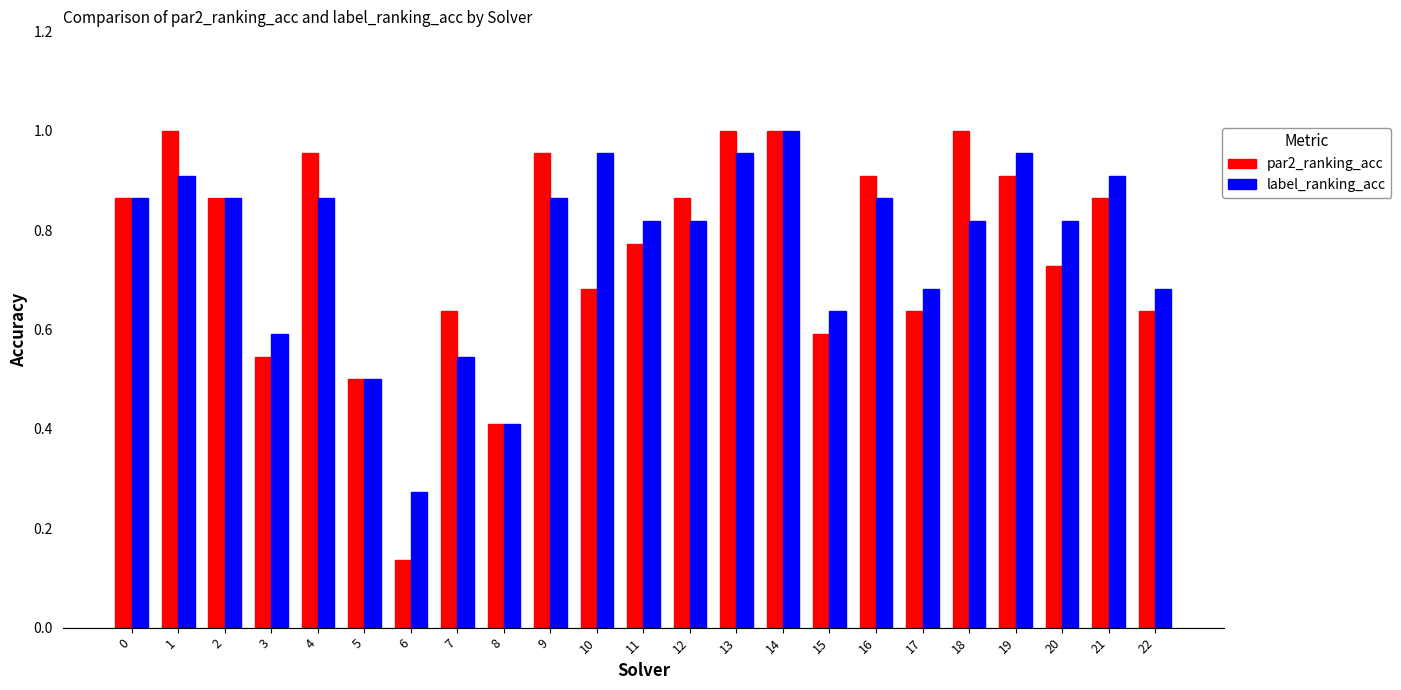

True or false: label_ranking_acc has a value of 0.9 at 21.

True